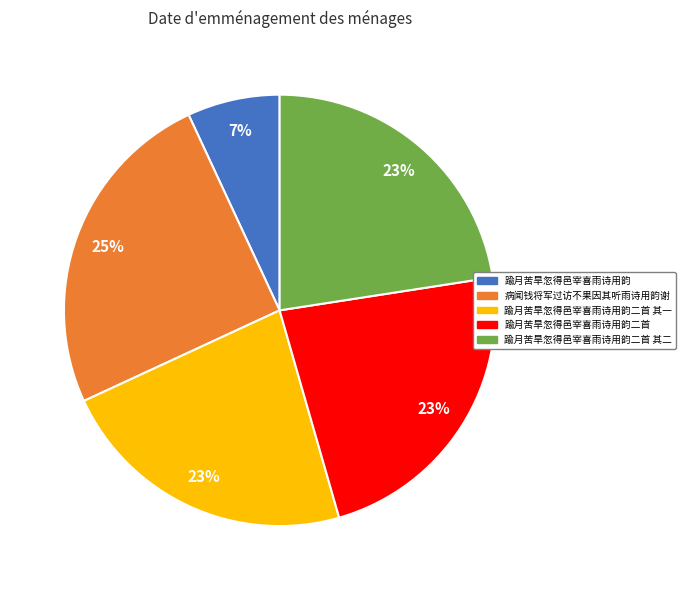

To the nearest percent, what is the average slice percentage?

20%